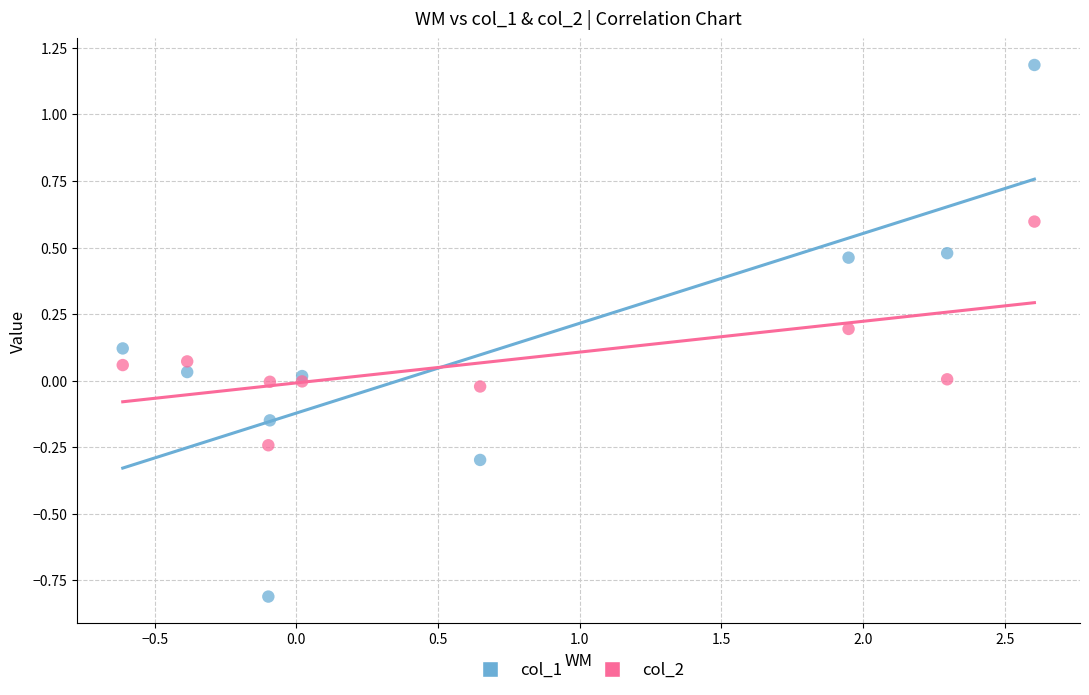

What are all the series names shown in the legend?

col_1, col_2